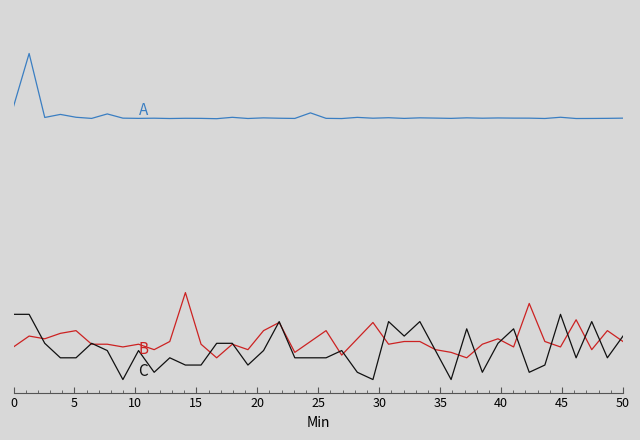

Does the chart display data point markers on the line(s)?

No